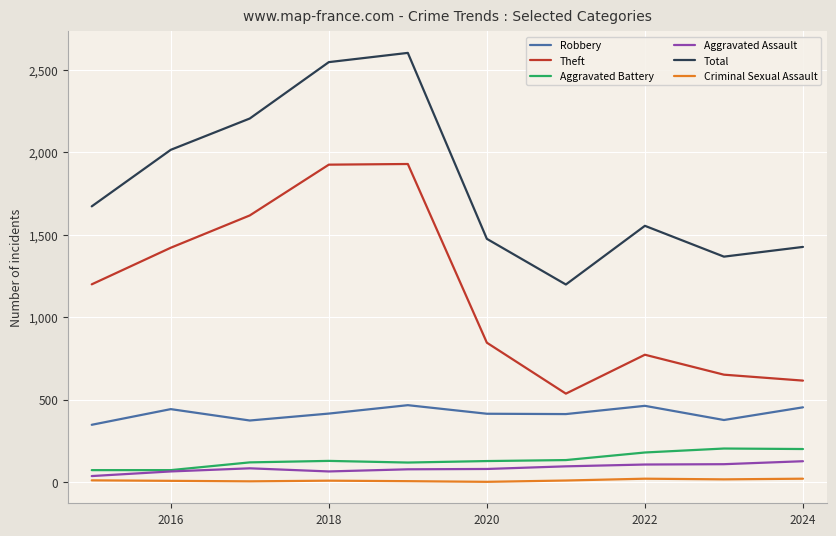

True or false: Theft and Aggravated Battery intersect in this chart.

False